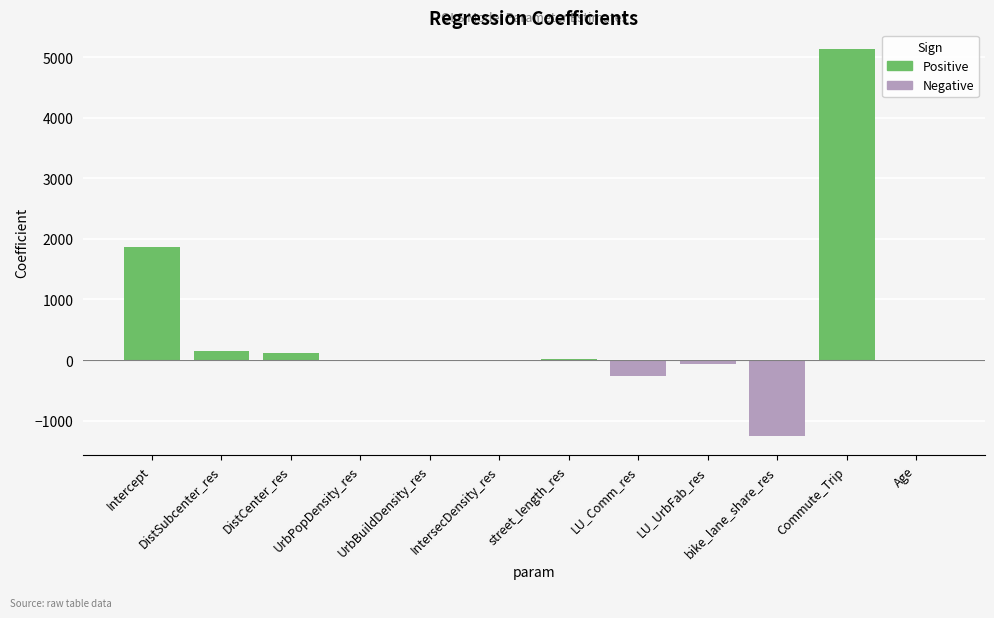

What is the change in value from UrbPopDensity_res to Commute_Trip?

+5136.1